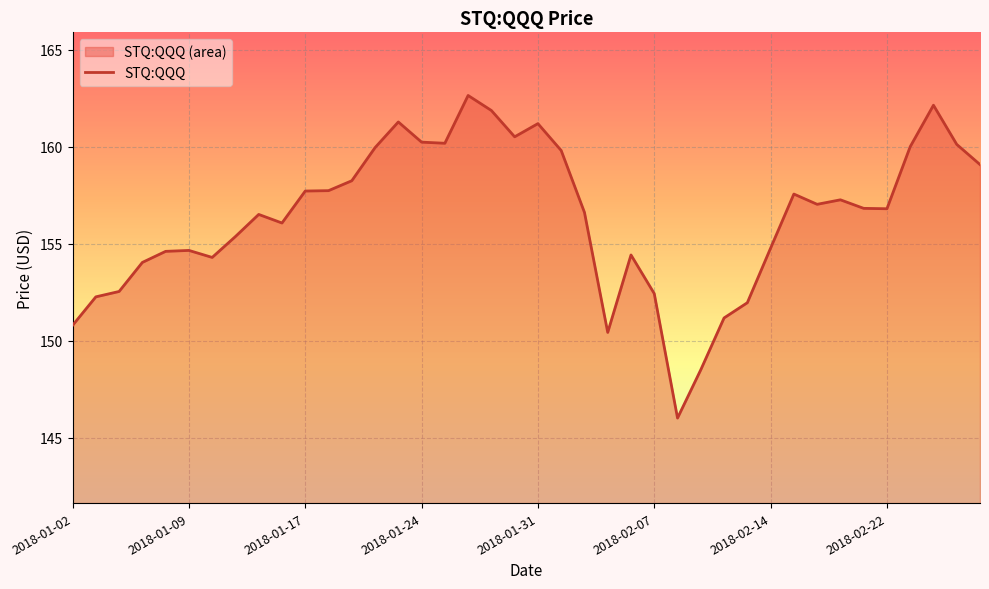

What is the difference between the maximum and minimum values?

16.6